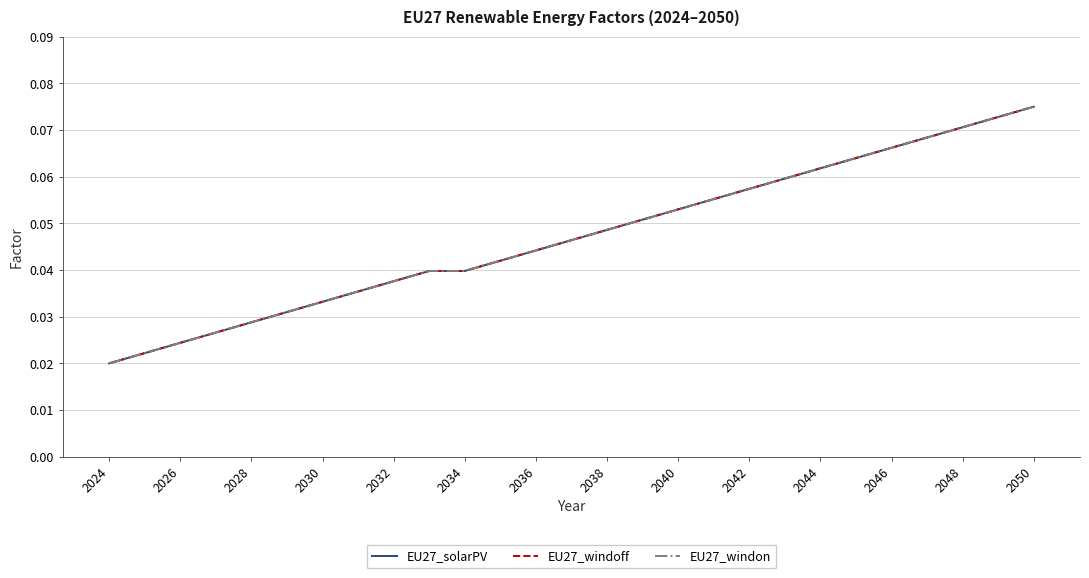

Is this an area chart (filled region under the line)?

No